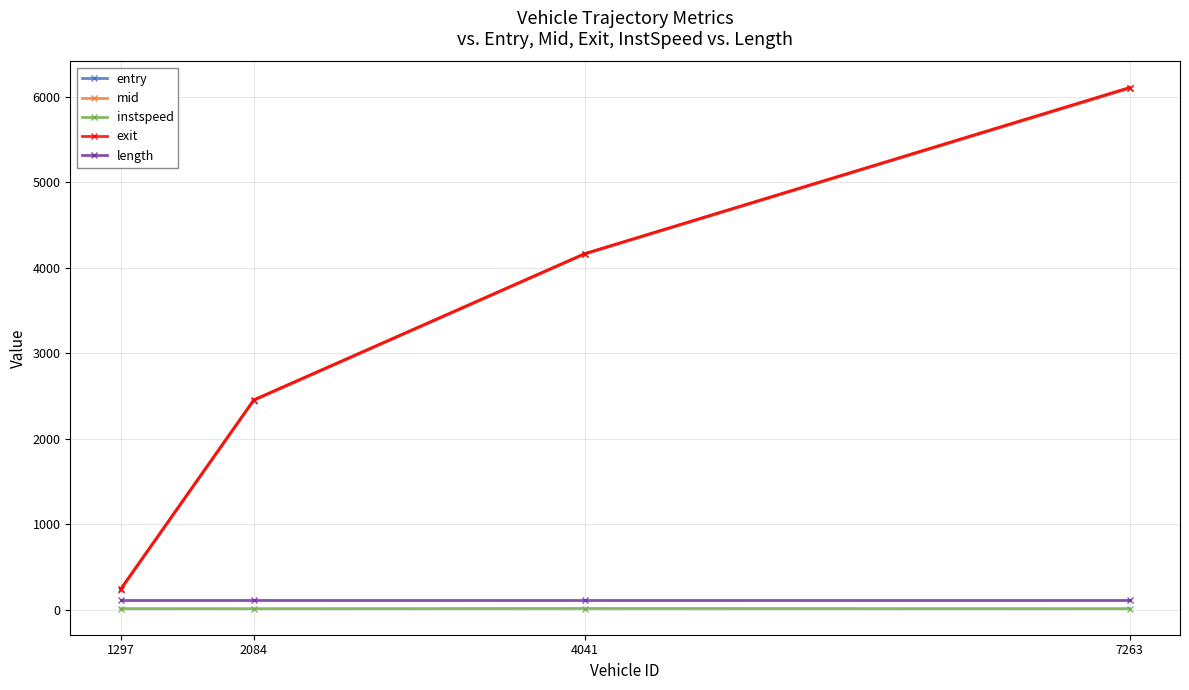

What is the lowest value of the mid series?

238.1